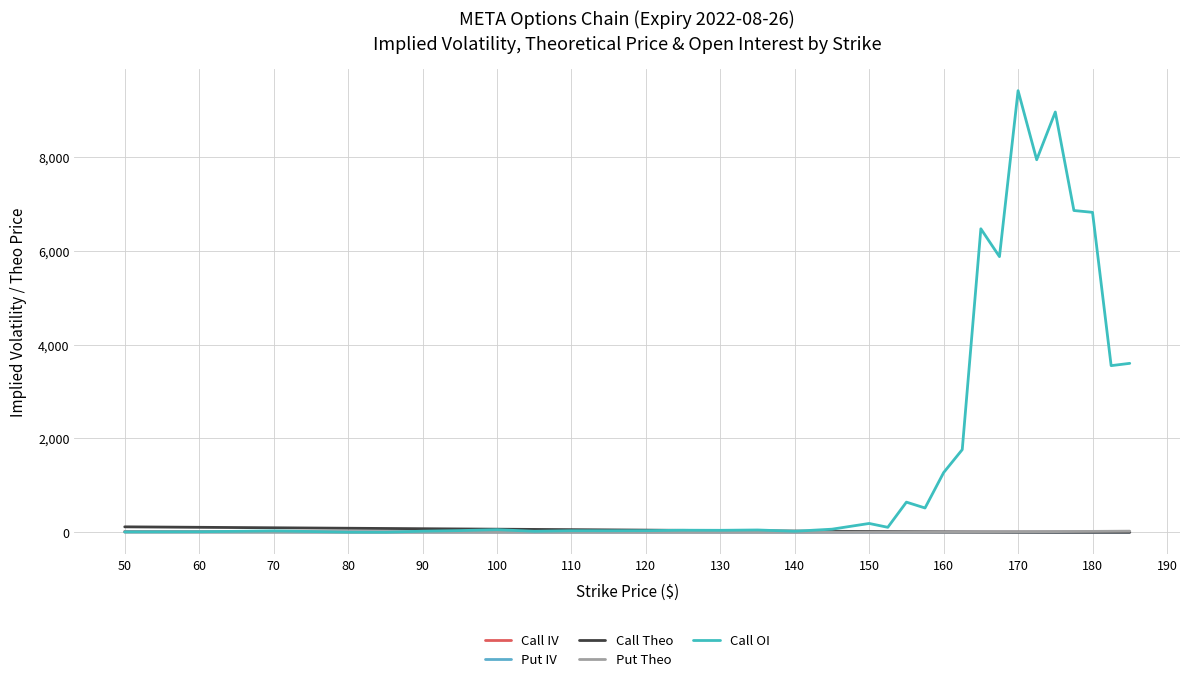

Reading left to right, transcribe all the data shown in this chart.

Call IV: 15.8	12.1	9.5	7.5	6.7	6.0	5.3	4.7	4.2	3.8	3.3	2.9	2.6	2.2	1.9	1.6	1.3	1.1	0.9	0.8	0.7	0.7	0.6	0.6	0.5	0.5	0.5	0.5	0.6	0.6	0.6	0.7
Put IV: 4.9	4.0	3.5	3.0	2.8	2.6	2.3	2.0	1.9	1.7	1.5	1.4	1.2	1.0	0.9	0.7	0.7	0.6	0.5	0.5	0.5	0.5	0.4	0.4	0.3	0.0	0.0	0.0	0.0	0.0	0.0	0.0
Call Theo: 114.0	104.0	94.0	84.0	79.0	74.0	69.0	64.0	59.0	54.0	49.0	44.0	39.0	34.0	29.0	24.0	19.0	14.1	11.6	9.2	7.0	5.0	3.3	2.0	1.1	0.5	0.2	0.1	0.1	0.0	0.0	0.0
Put Theo: 0.0	0.0	0.0	0.0	0.0	0.0	0.0	0.0	0.0	0.0	0.0	0.0	0.0	0.0	0.0	0.0	0.0	0.1	0.1	0.2	0.5	1.0	1.8	3.0	4.5	7.2	9.5	11.9	14.4	16.9	19.4	21.9
Call OI: 7.0	10.0	27.0	1.0	0.0	21.0	34.0	53.0	19.0	31.0	30.0	32.0	42.0	40.0	47.0	20.0	64.0	186.0	104.0	641.0	516.0	1271.0	1761.0	6471.0	5877.0	9417.0	7944.0	8962.0	6861.0	6822.0	3552.0	3601.0